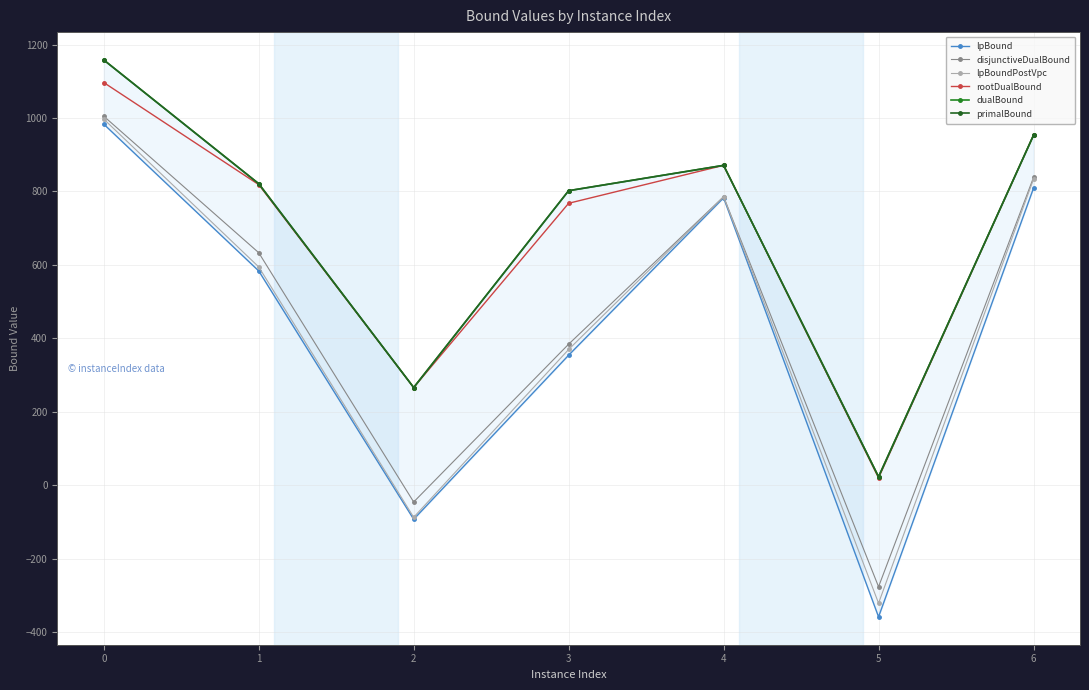

True or false: lpBound and primalBound intersect in this chart.

False